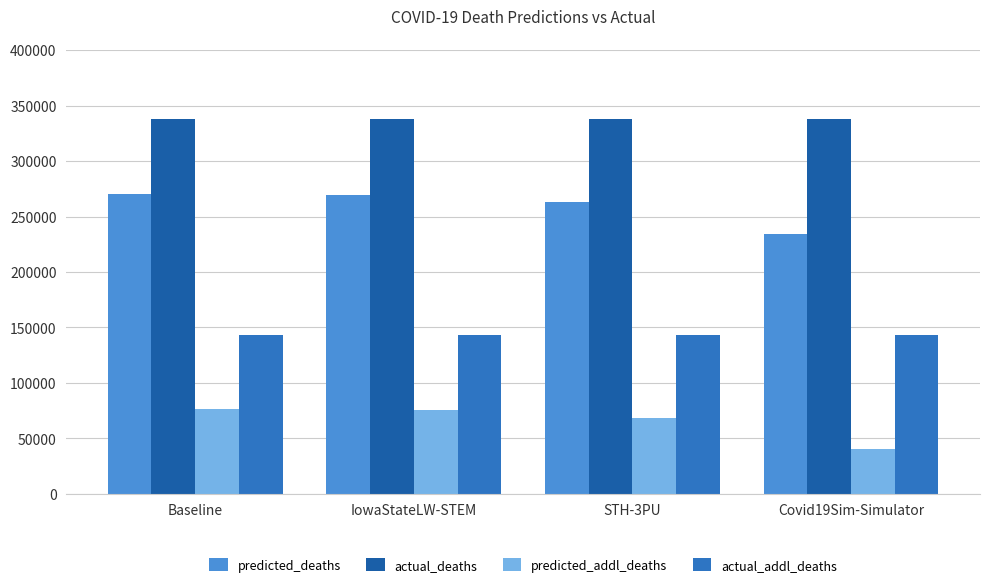

Rank the series by their average value, from lowest to highest.

predicted_addl_deaths, actual_addl_deaths, predicted_deaths, actual_deaths